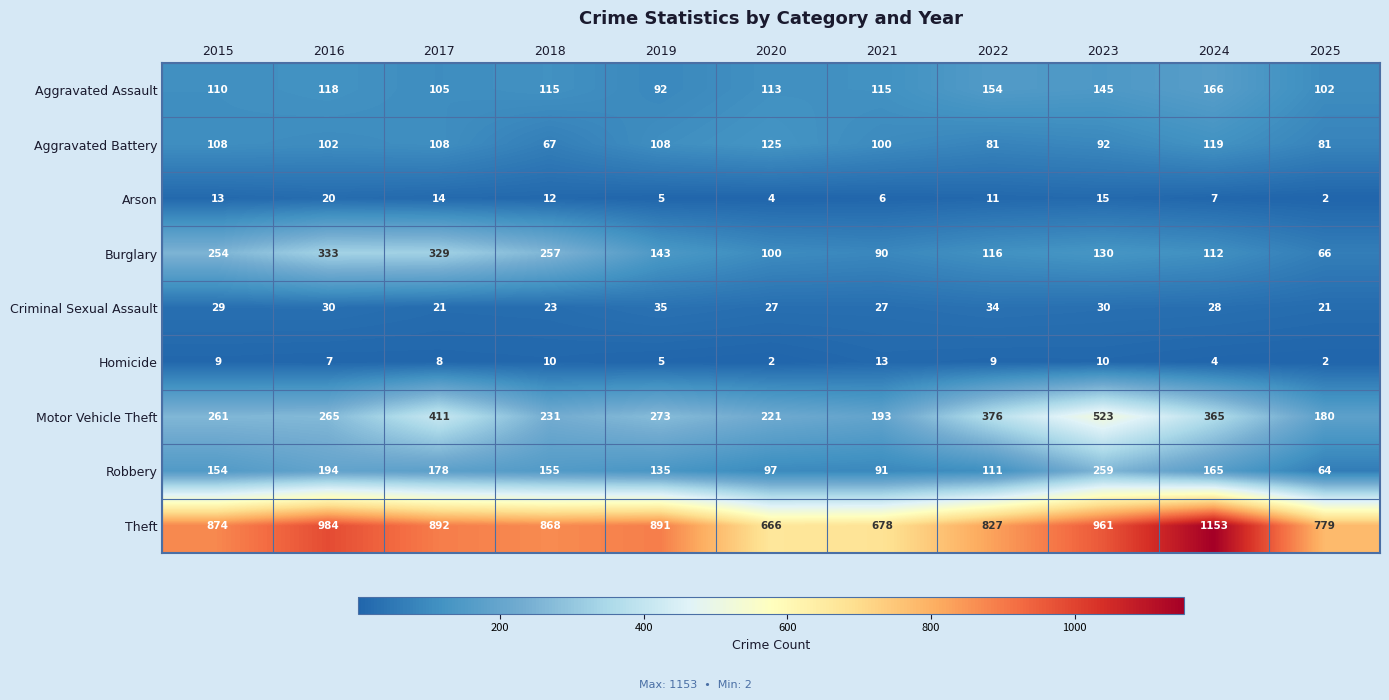

How many data points does each series have?

11